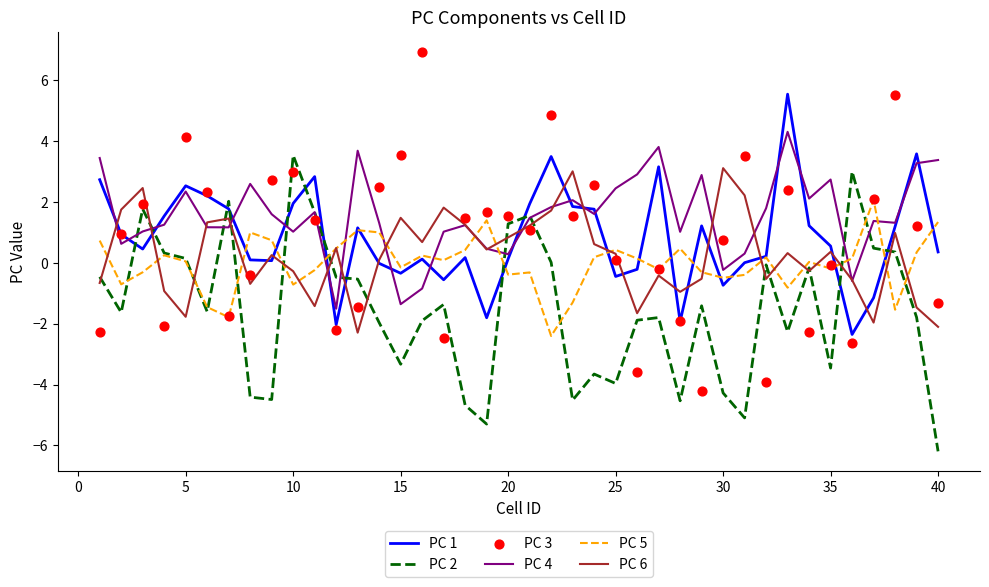

Which series contains the highest Y value?

PC 3